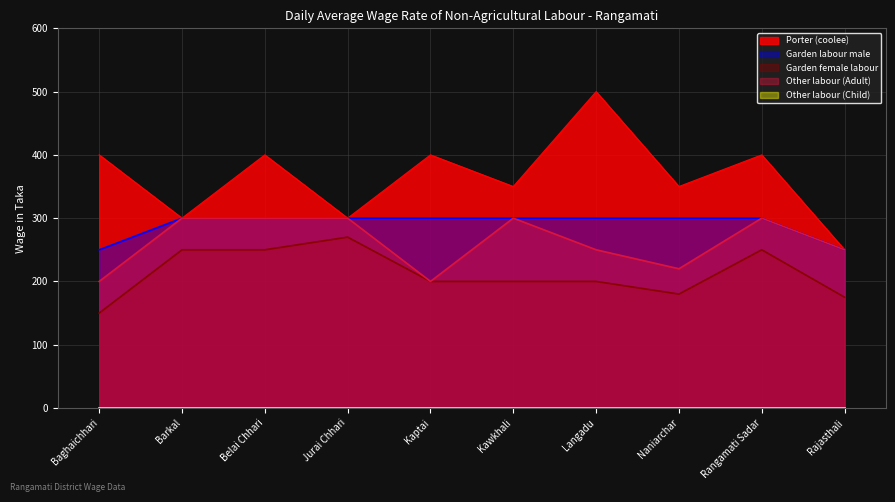

True or false: Garden female labour has more than 1 interior local peaks.

True